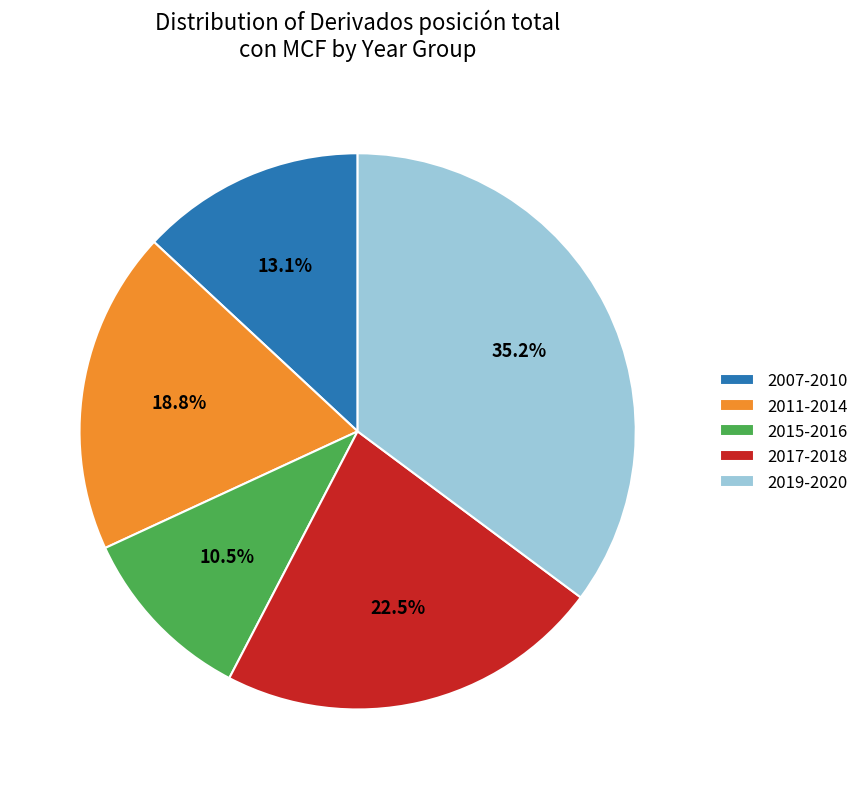

How many segments does this pie chart have?

5